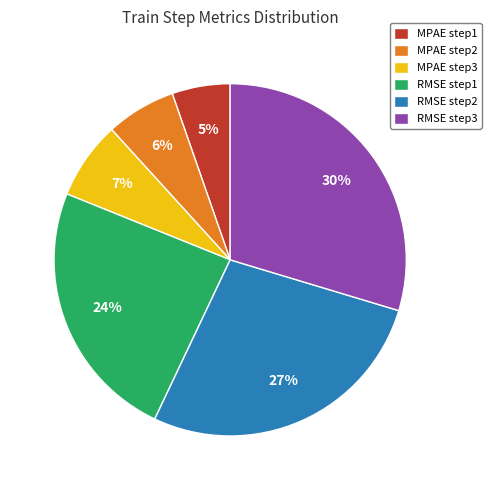

To the nearest percent, what is the average slice percentage?

17%